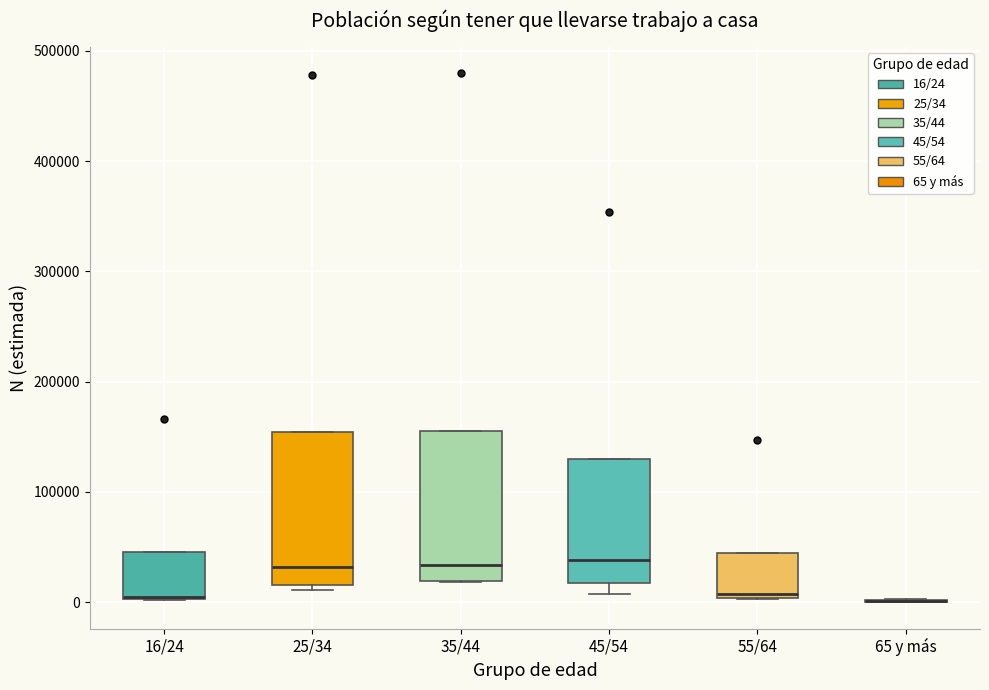

Reading left to right, read every box against the y-axis: the position of its median line, the range the box covers, and the ends of its whiskers. The values are not printed on the chart, so give them approximately, as read against the axis.

16/24: median 0 (drawn on the box's lower edge), box 0 to 50000, whiskers 0 to 50000
25/34: median 30000, box 20000 to 150000, whiskers 10000 to 150000
35/44: median 30000, box 20000 to 160000, whiskers 20000 to 160000
45/54: median 40000, box 20000 to 130000, whiskers 10000 to 130000
55/64: median 10000, box 0 to 40000, whiskers 0 to 40000
65 y más: box collapsed to a line at 0, whiskers 0 to 0